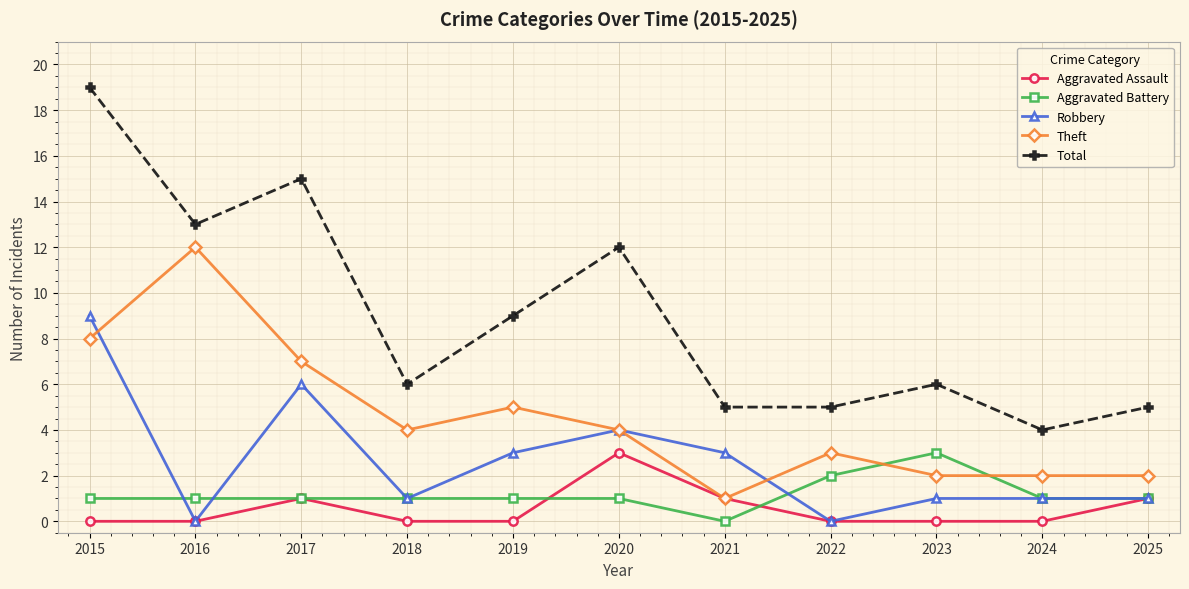

What is the maximum value shown in the chart?

19